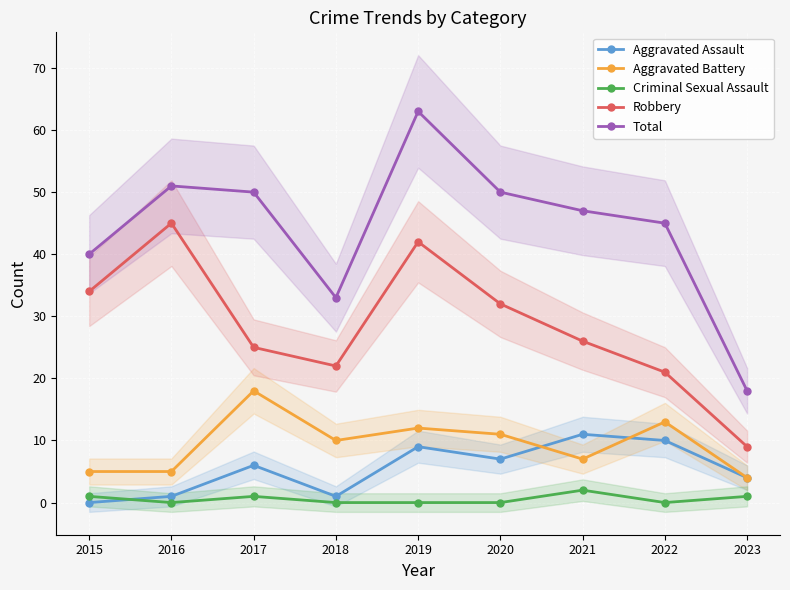

At which category is the sum across all series the highest?

2019